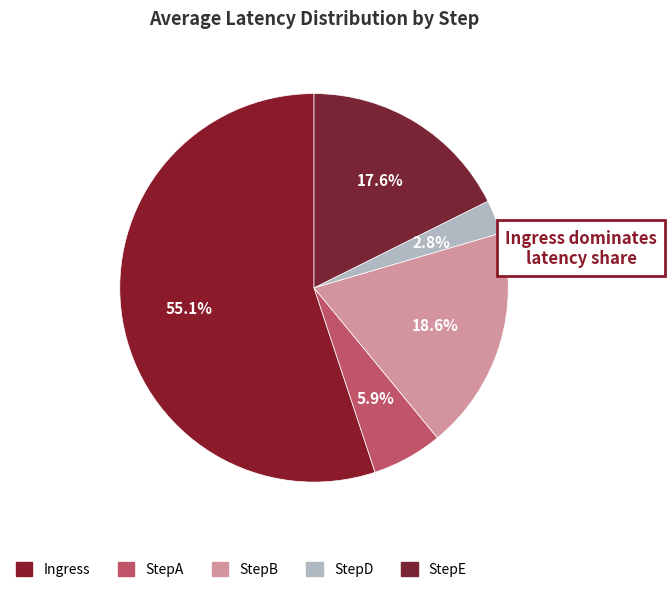

How many segments does this pie chart have?

5